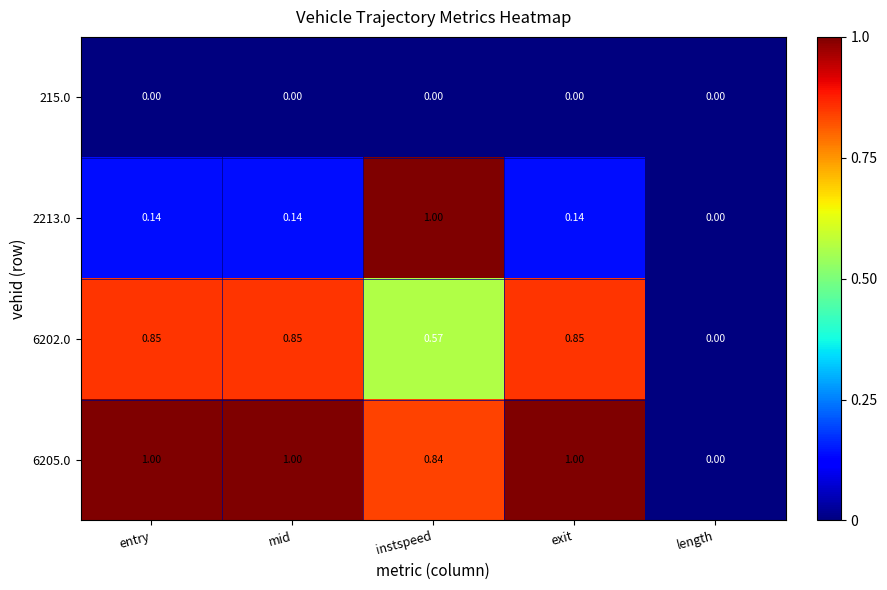

Is the value of 6202.0 at exit greater than the value of 2213.0 at length?

Yes